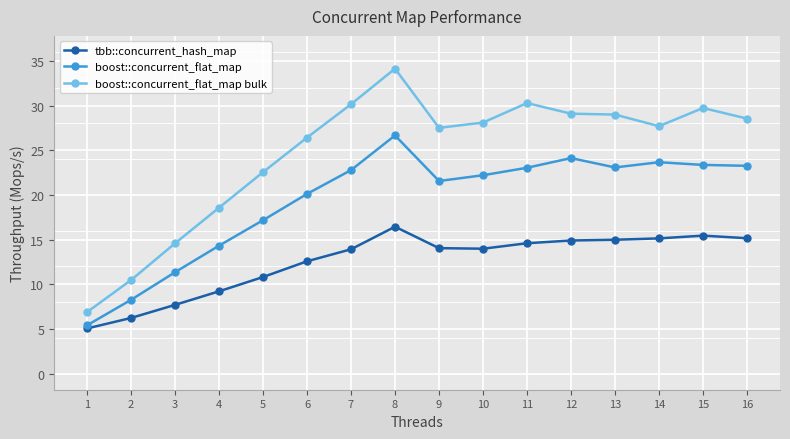

True or false: boost::concurrent_flat_map bulk and boost::concurrent_flat_map intersect in this chart.

False